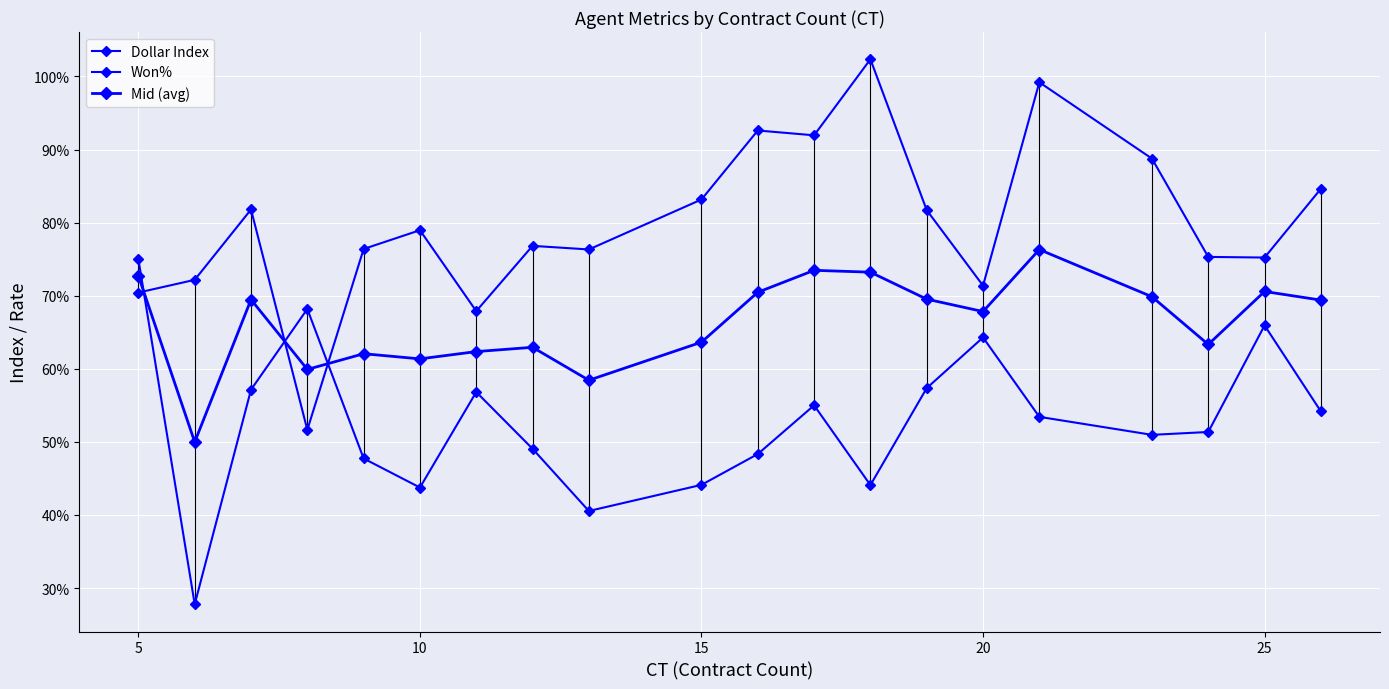

Reading left to right, transcribe all the data shown in this chart.

Dollar Index: 0.7	0.7	0.8	0.5	0.8	0.8	0.7	0.8	0.8	0.8	0.9	0.9	1.0	0.8	0.7	1.0	0.9	0.8	0.8	0.8
Won%: 0.8	0.3	0.6	0.7	0.5	0.4	0.6	0.5	0.4	0.4	0.5	0.6	0.4	0.6	0.6	0.5	0.5	0.5	0.7	0.5
Mid (avg): 0.7	0.5	0.7	0.6	0.6	0.6	0.6	0.6	0.6	0.6	0.7	0.7	0.7	0.7	0.7	0.8	0.7	0.6	0.7	0.7